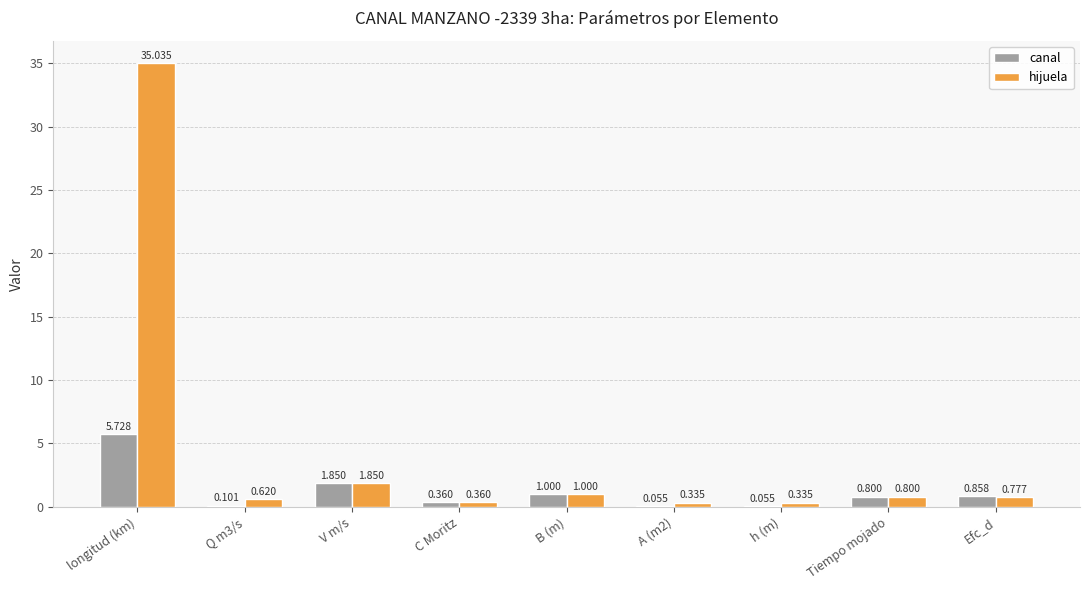

At which label does hijuela reach its peak?

longitud (km)